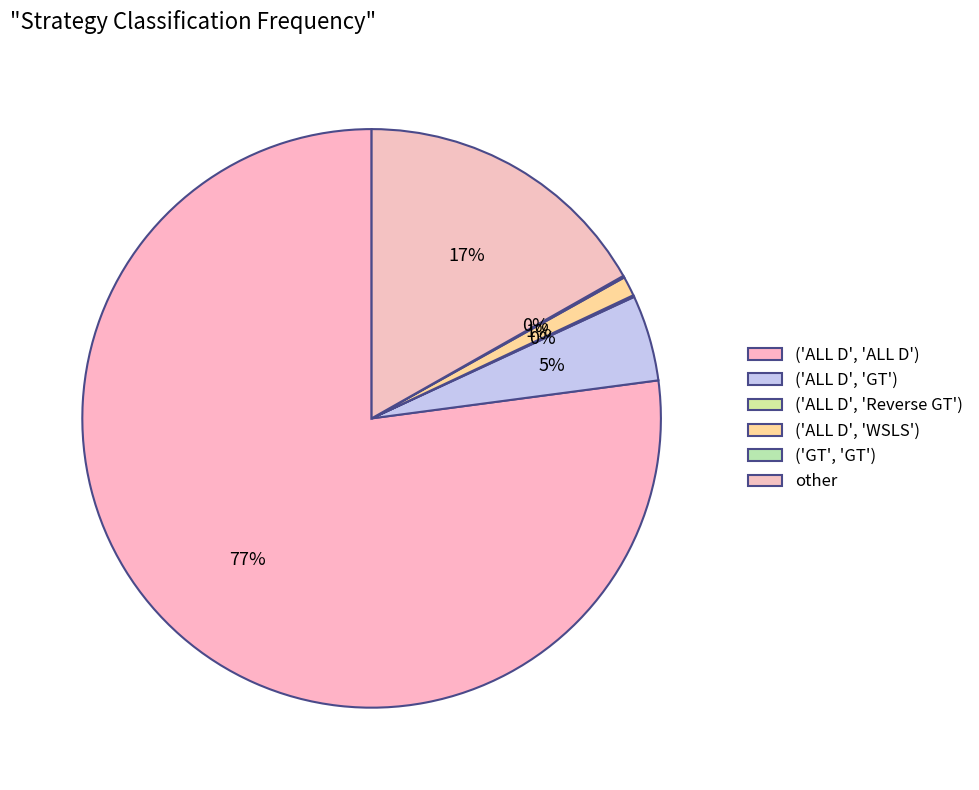

What is the change in value from ('ALL D', 'ALL D') to ('ALL D', 'GT')?

-72.3